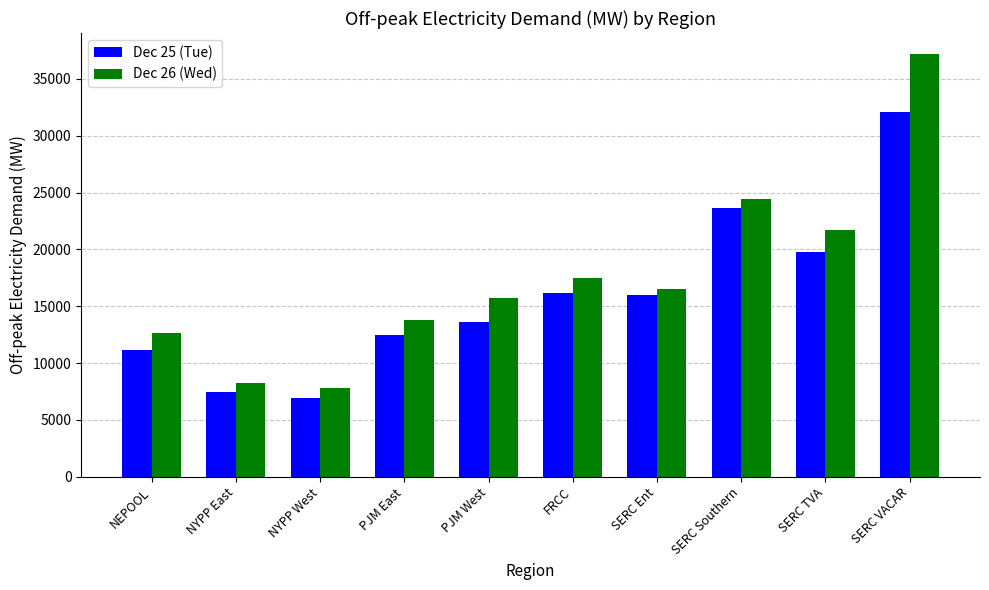

What are all the series names shown in the legend?

Dec 25 (Tue), Dec 26 (Wed)